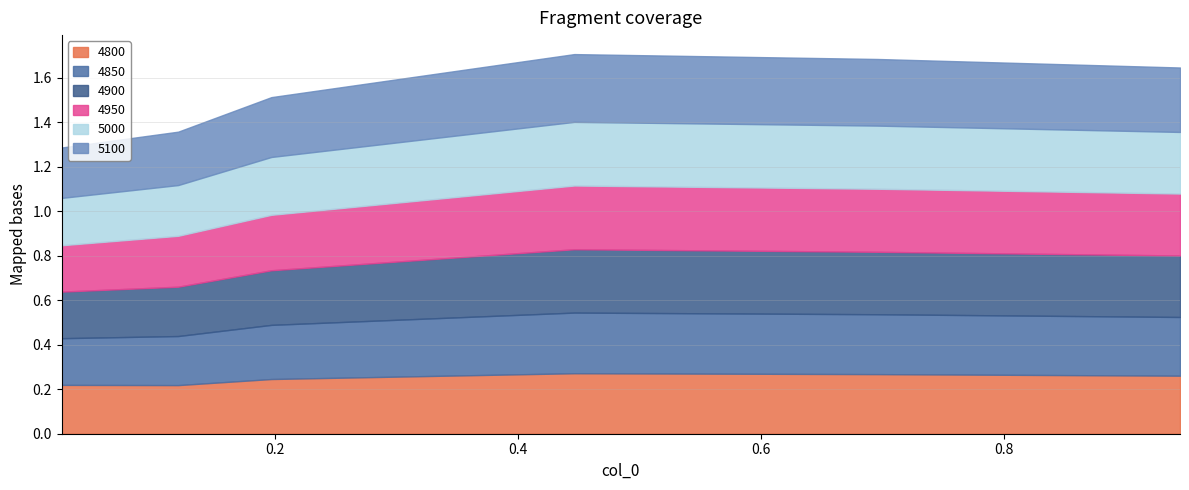

Which series has the largest range (max minus min)?

5100